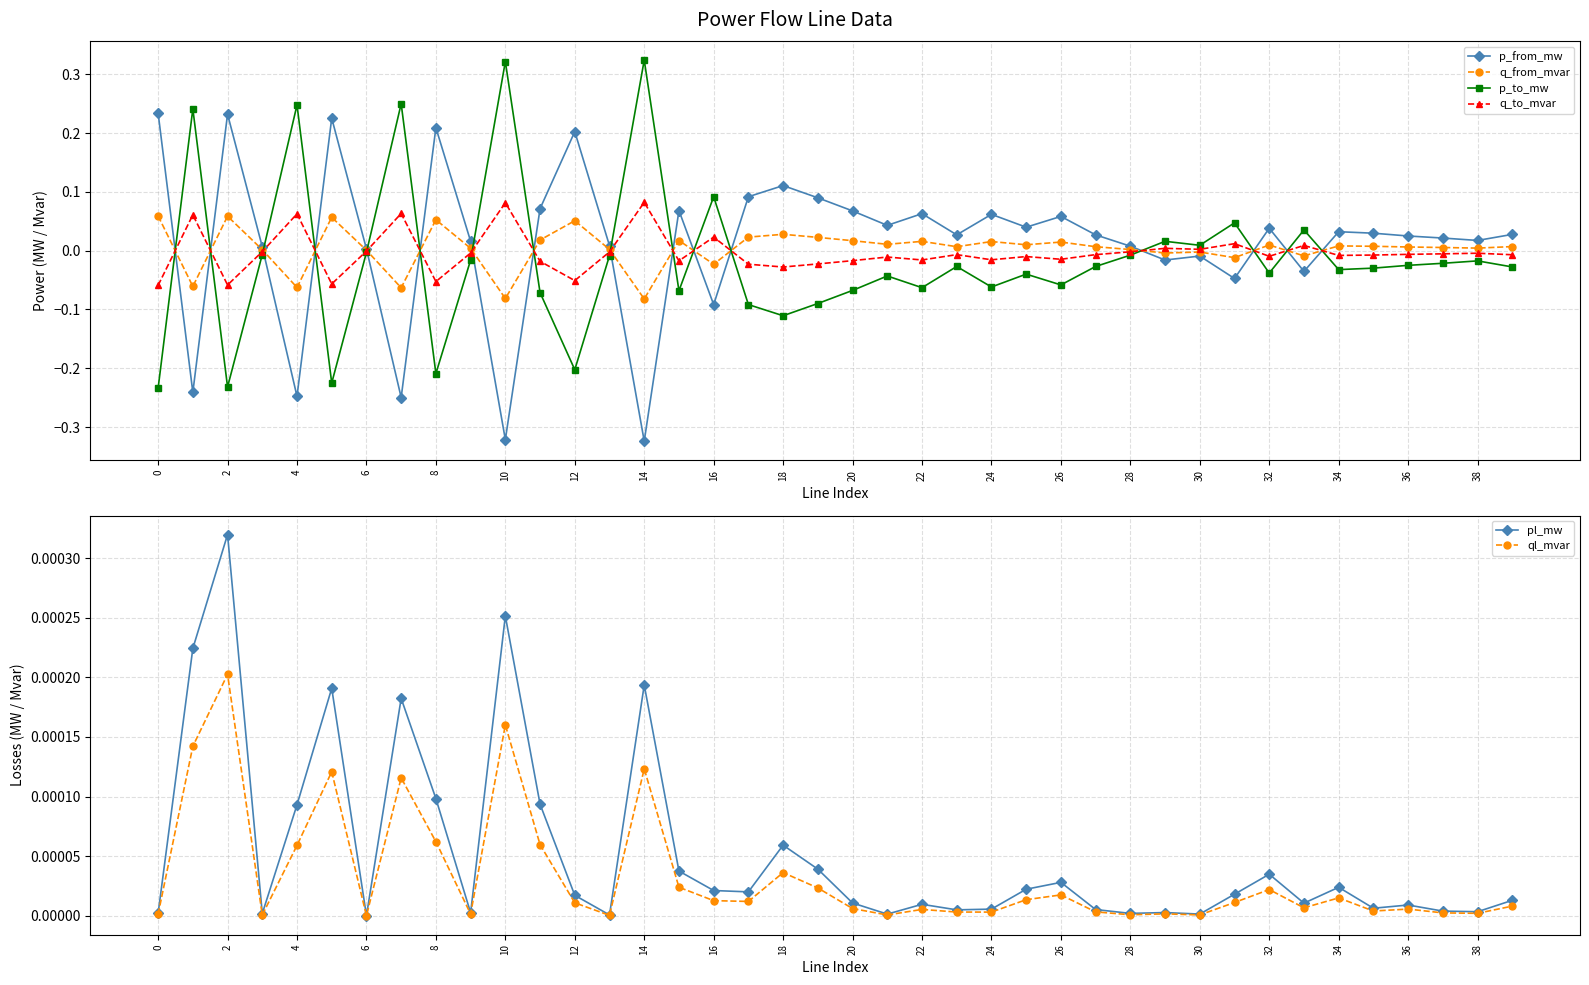

How many values in the ql_mvar series exceed 0?

39